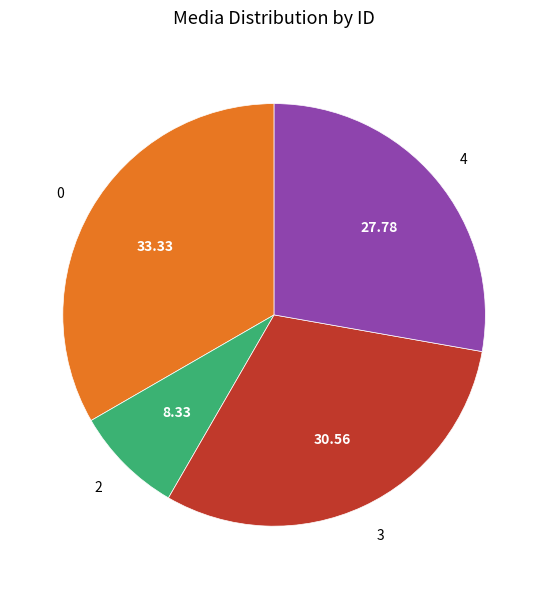

Is there any slice that represents more than half of the pie?

No